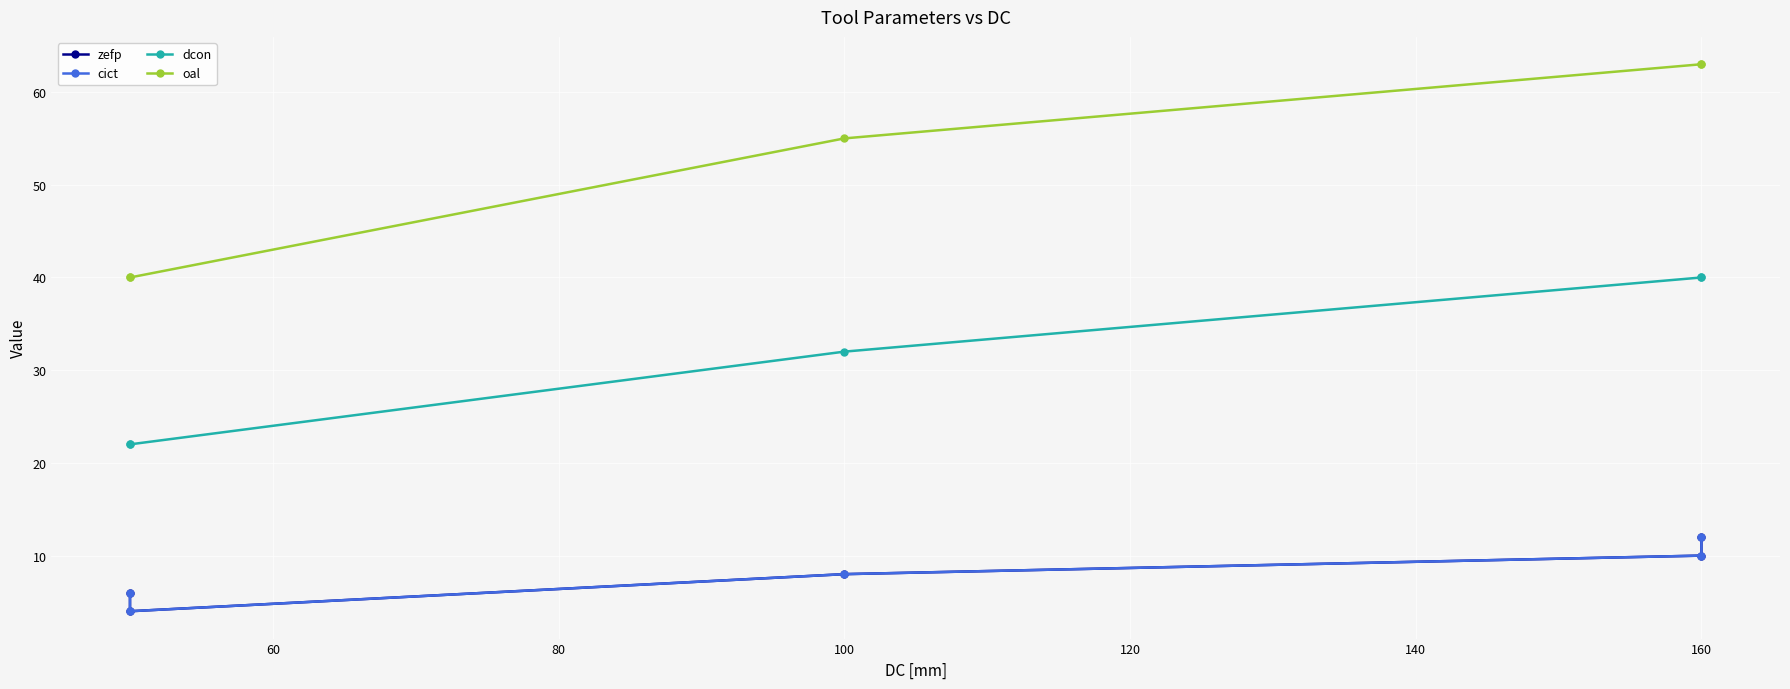

What is the sum of all cict values?

40